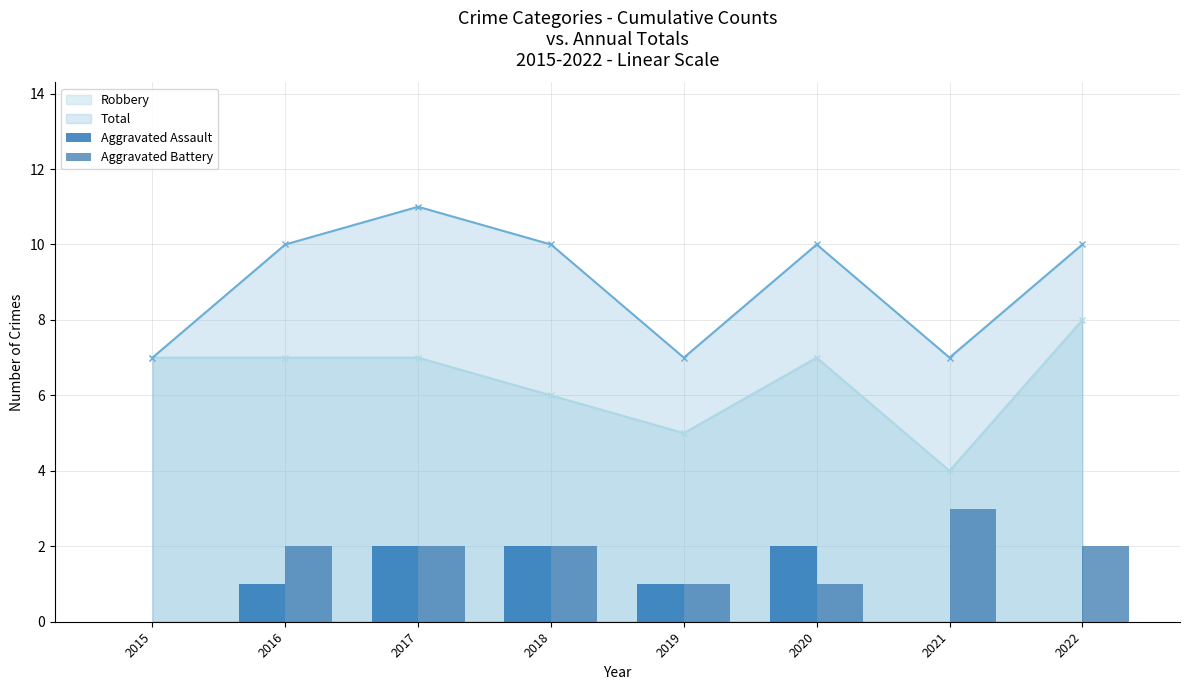

Rank the categories by Aggravated Assault value from highest to lowest.

2017, 2018, 2020, 2016, 2019, 2015, 2021, 2022